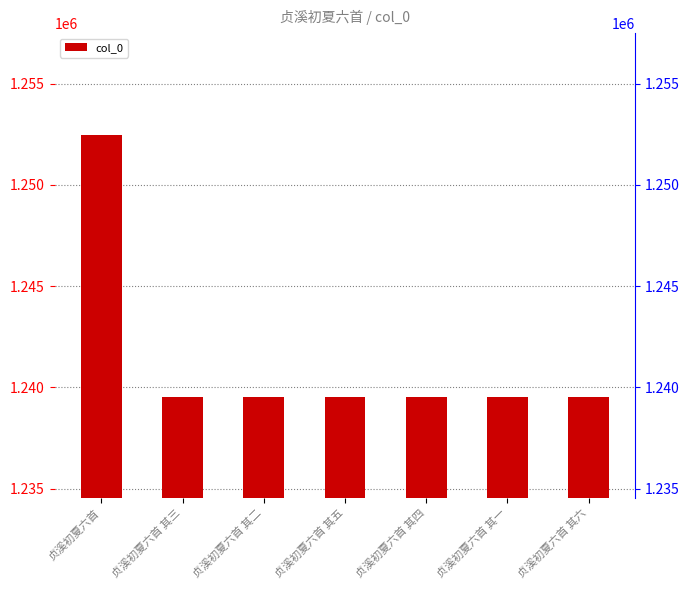

How many bars are there in total?

7